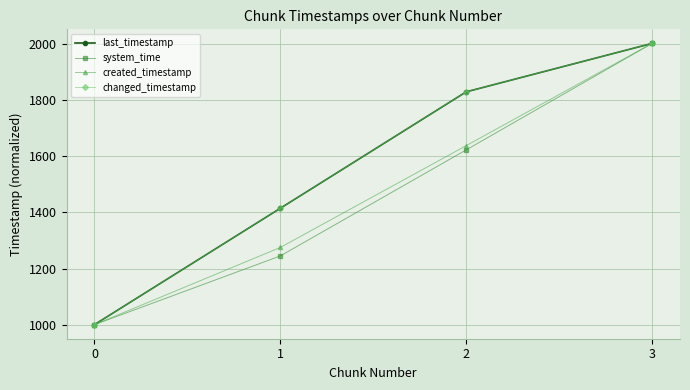

What is the difference between the maximum and minimum values in the system_time series?

1000.0